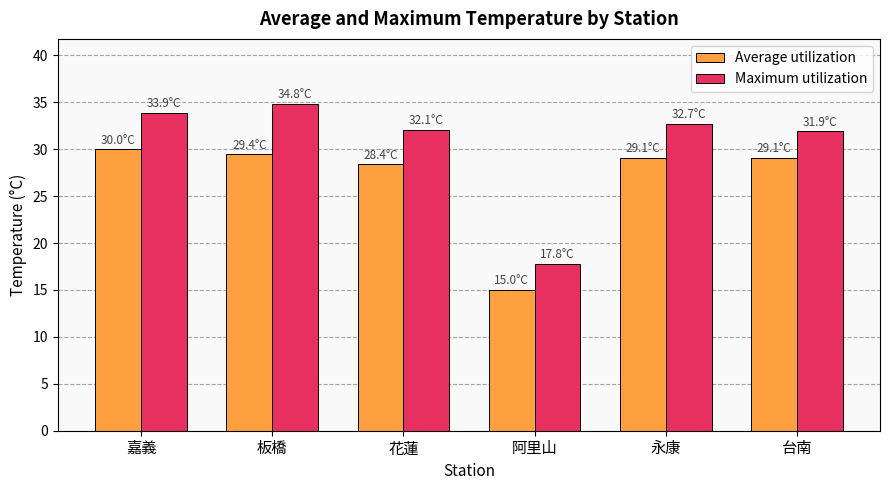

At 花蓮, list the series in order from largest to smallest.

Maximum utilization, Average utilization